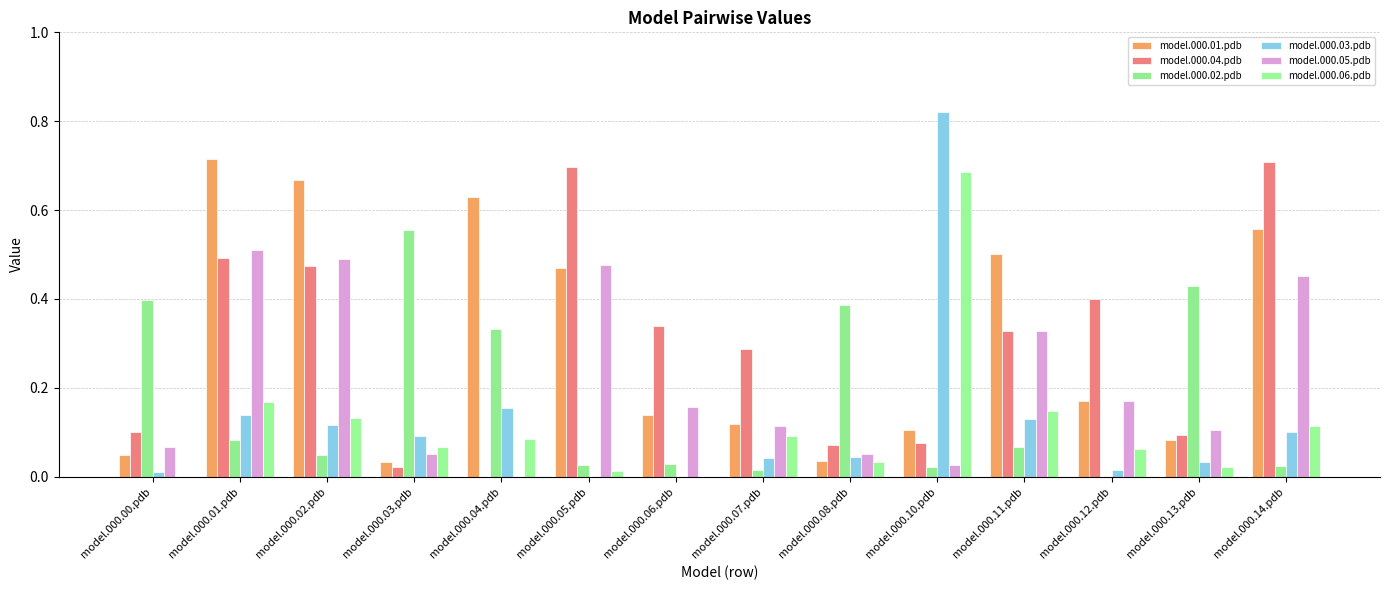

How many groups of bars are there?

14